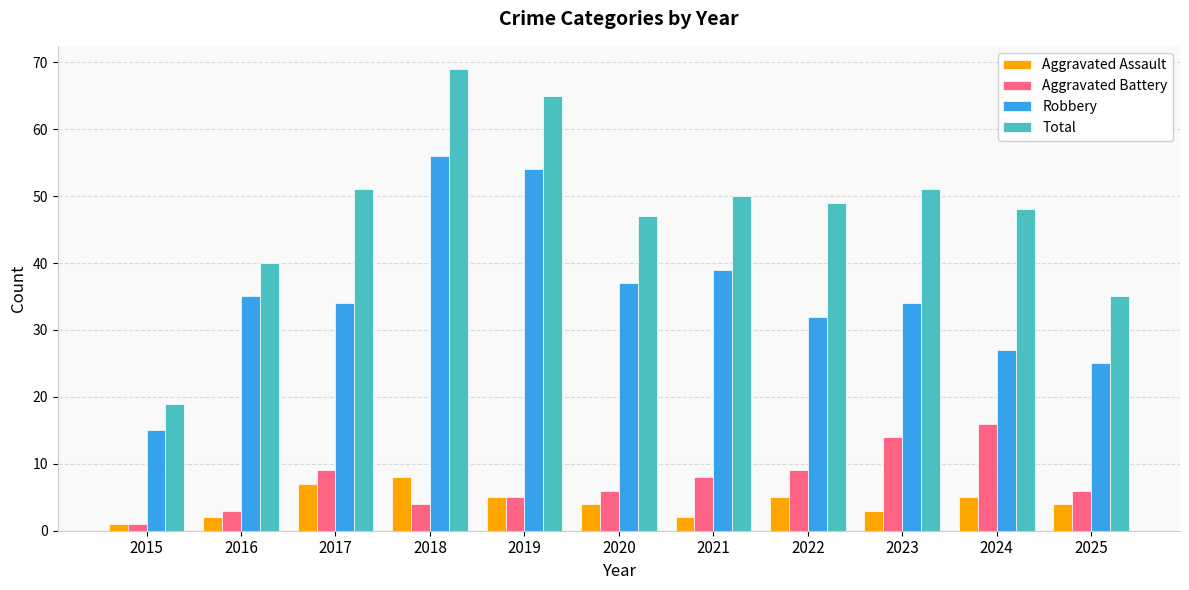

Rank the series by their maximum value, from lowest to highest.

Aggravated Assault, Aggravated Battery, Robbery, Total